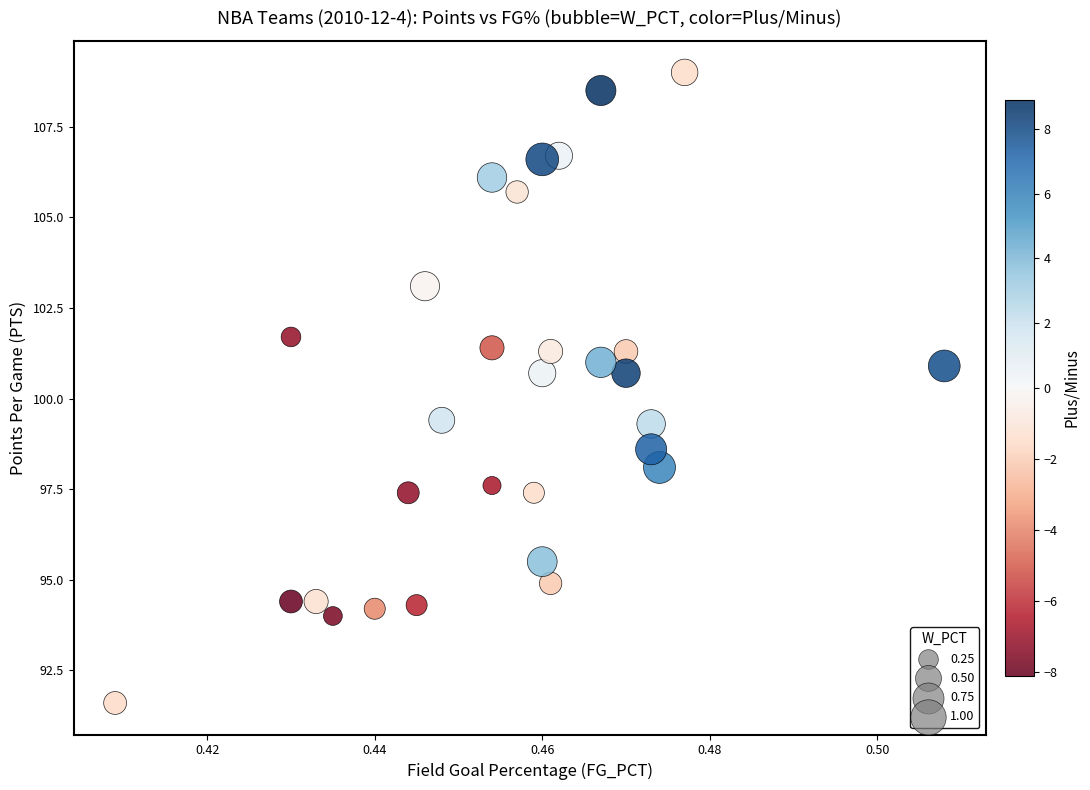

List the coordinates of all points as (X, Y) pairs, reading left to right.

(0.4, 91.6)  (0.4, 94.4)  (0.4, 101.7)  (0.4, 94.4)  (0.4, 94.0)  (0.4, 94.2)  (0.4, 97.4)  (0.4, 94.3)  (0.4, 103.1)  (0.4, 99.4)  (0.5, 106.1)  (0.5, 101.4)  (0.5, 97.6)  (0.5, 105.7)  (0.5, 97.4)  (0.5, 100.7)  (0.5, 95.5)  (0.5, 106.6)  (0.5, 94.9)  (0.5, 101.3)  (0.5, 106.7)  (0.5, 108.5)  (0.5, 101.0)  (0.5, 101.3)  (0.5, 100.7)  (0.5, 99.3)  (0.5, 98.6)  (0.5, 98.1)  (0.5, 109.0)  (0.5, 100.9)